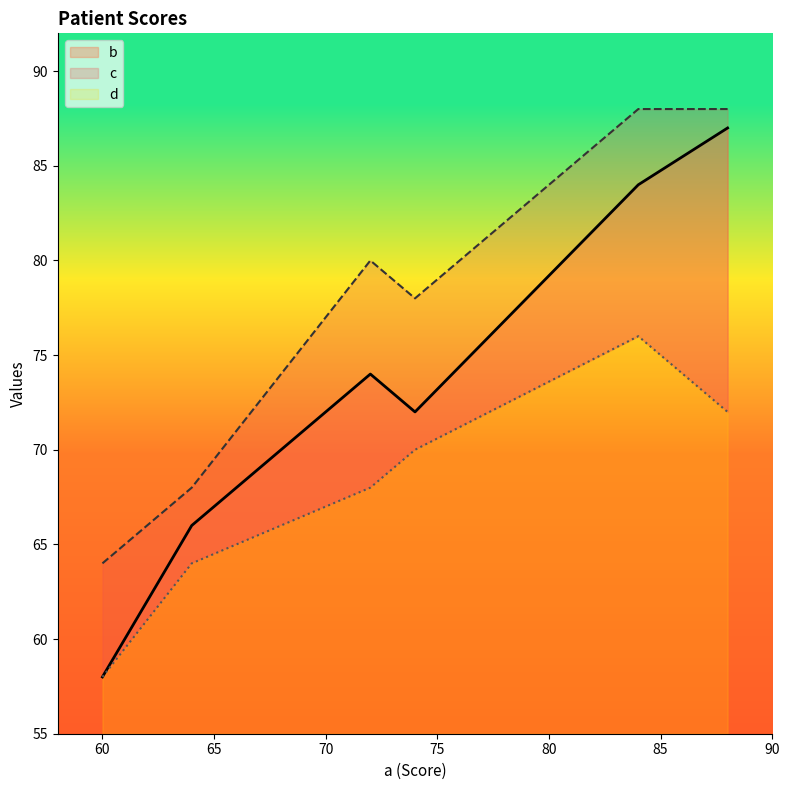

True or false: d has more than 2 interior local peaks.

False